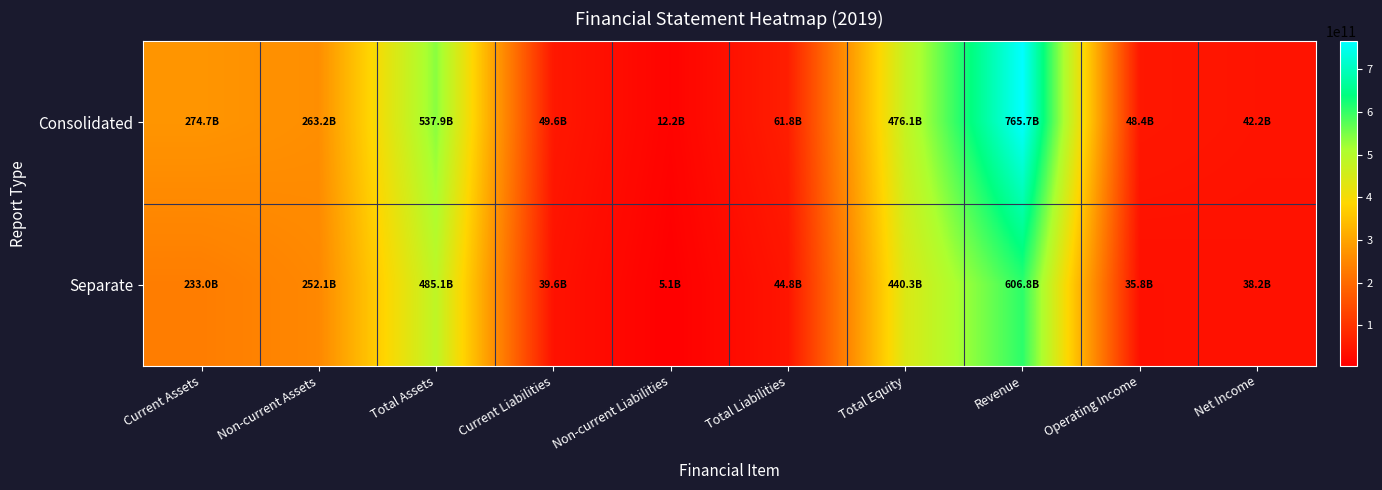

Reading left to right, list all the values displayed in this chart.

Consolidated: Current Assets=274727955925	Non-current Assets=263157852302	Total Assets=537885808227	Current Liabilities=49647213412	Non-current Liabilities=12176075871	Total Liabilities=61823289283	Total Equity=476062518944	Revenue=765712141954	Operating Income=48429544337	Net Income=42158175661
Separate: Current Assets=232995983613	Non-current Assets=252105250067	Total Assets=485101233680	Current Liabilities=39629003052	Non-current Liabilities=5133859120	Total Liabilities=44762862172	Total Equity=440338371508	Revenue=606832232606	Operating Income=35830594818	Net Income=38226260927